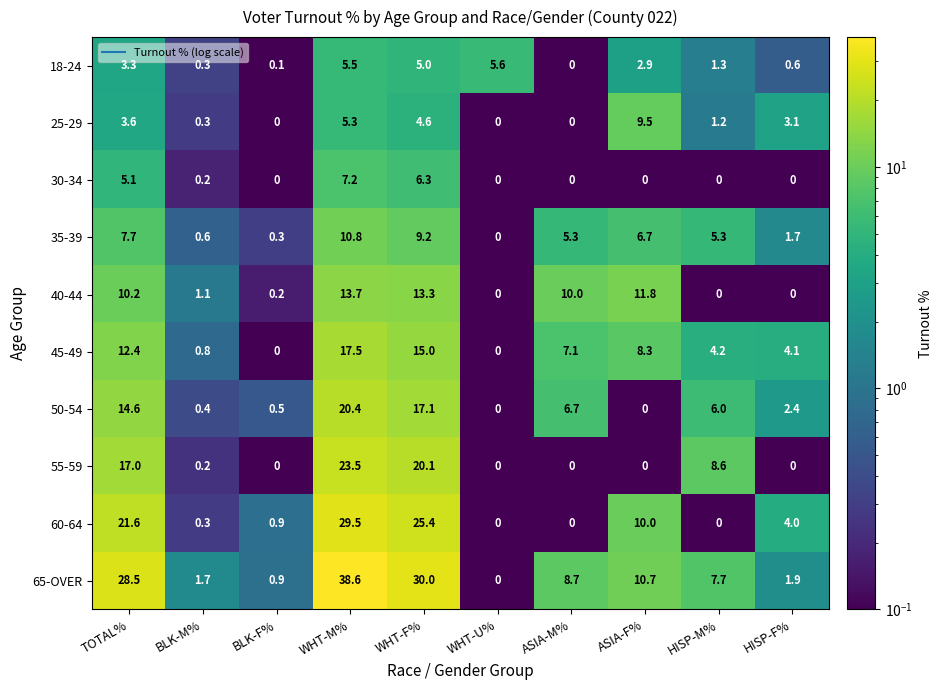

Is it true that 65-OVER equals 5.0 at HISP-M%?

False